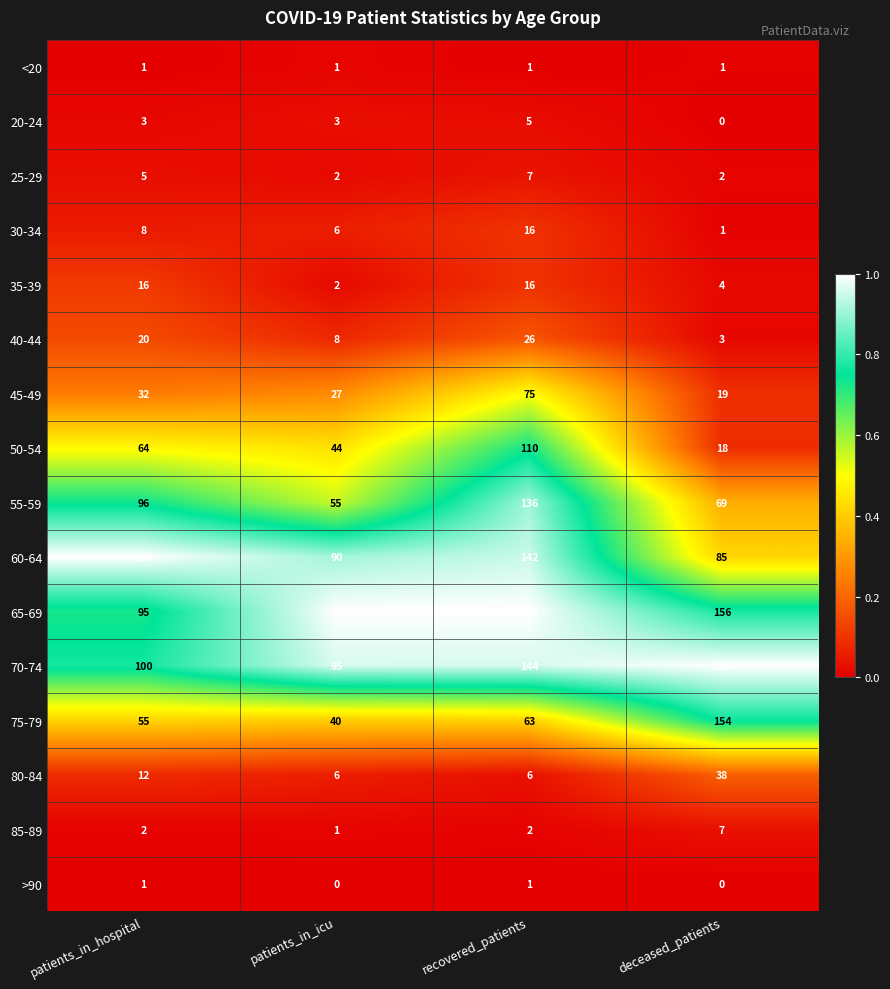

What is the sum of the 45-49 values at deceased_patients and recovered_patients?

94